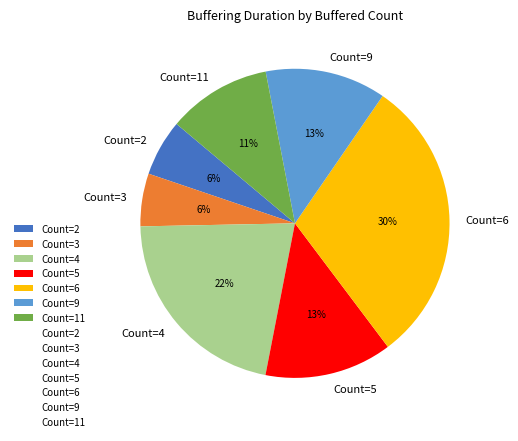

Which slice is the largest?

Count=6